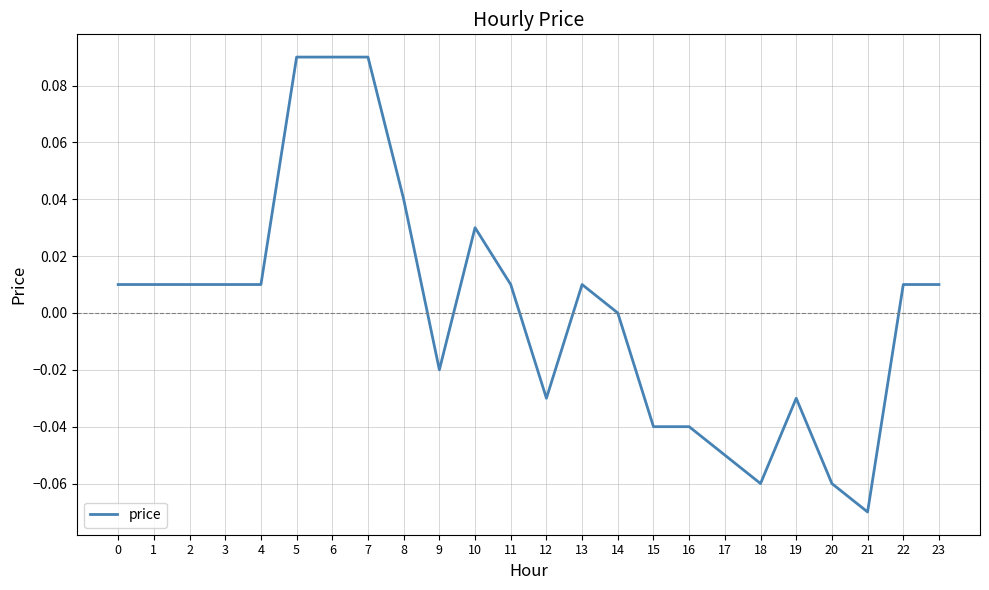

Is it true that the value at 8 is 0.0?

True